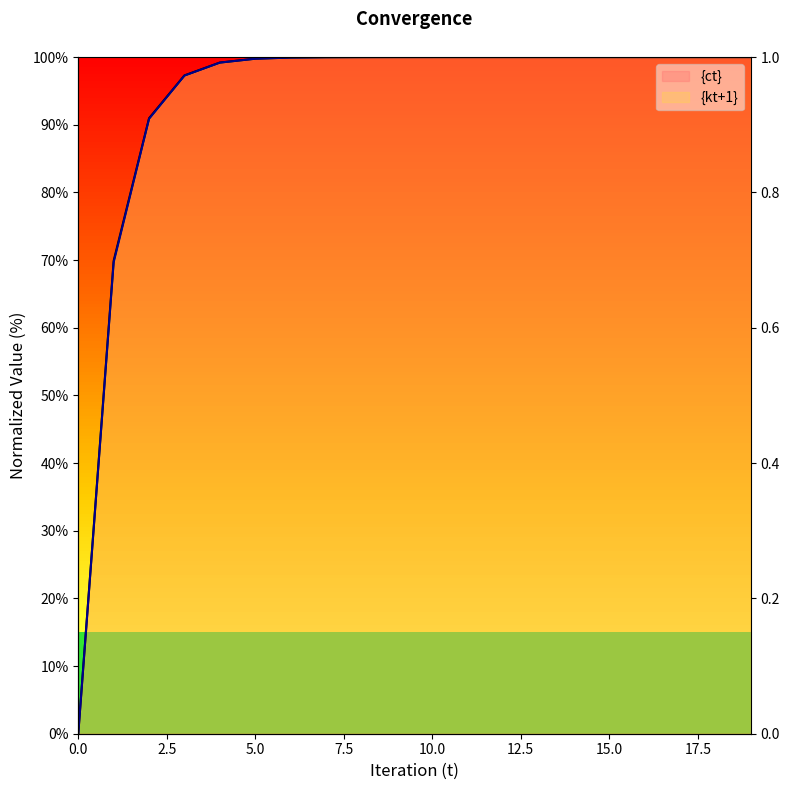

Which series has the widest spread of values?

{ct}